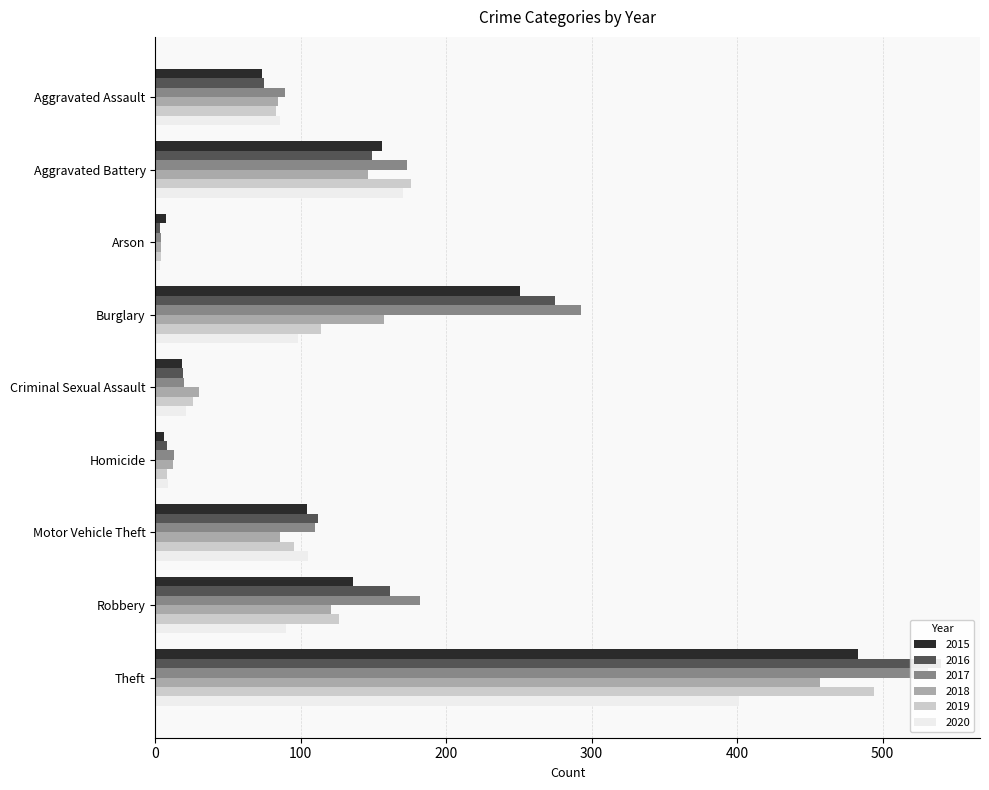

Reading right to left, list all the values displayed in this chart.

2015: Theft=483	Robbery=136	Motor Vehicle Theft=104	Homicide=6	Criminal Sexual Assault=18	Burglary=251	Arson=7	Aggravated Battery=156	Aggravated Assault=73
2016: Theft=540	Robbery=161	Motor Vehicle Theft=112	Homicide=8	Criminal Sexual Assault=19	Burglary=275	Arson=3	Aggravated Battery=149	Aggravated Assault=75
2017: Theft=531	Robbery=182	Motor Vehicle Theft=110	Homicide=13	Criminal Sexual Assault=20	Burglary=293	Arson=4	Aggravated Battery=173	Aggravated Assault=89
2018: Theft=457	Robbery=121	Motor Vehicle Theft=86	Homicide=12	Criminal Sexual Assault=30	Burglary=157	Arson=4	Aggravated Battery=146	Aggravated Assault=84
2019: Theft=494	Robbery=126	Motor Vehicle Theft=95	Homicide=8	Criminal Sexual Assault=26	Burglary=114	Arson=4	Aggravated Battery=176	Aggravated Assault=83
2020: Theft=401	Robbery=90	Motor Vehicle Theft=105	Homicide=9	Criminal Sexual Assault=21	Burglary=98	Arson=3	Aggravated Battery=170	Aggravated Assault=86